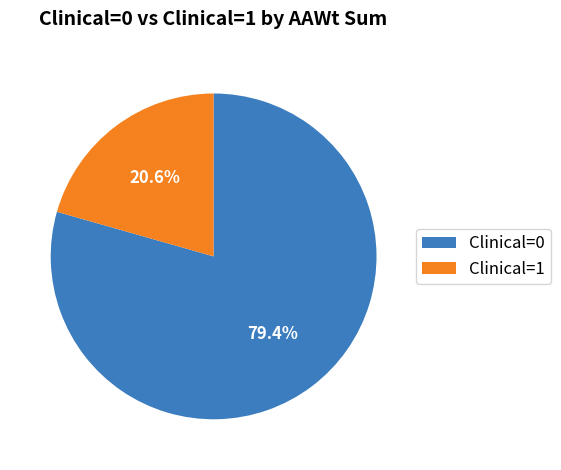

How many segments does this pie chart have?

2